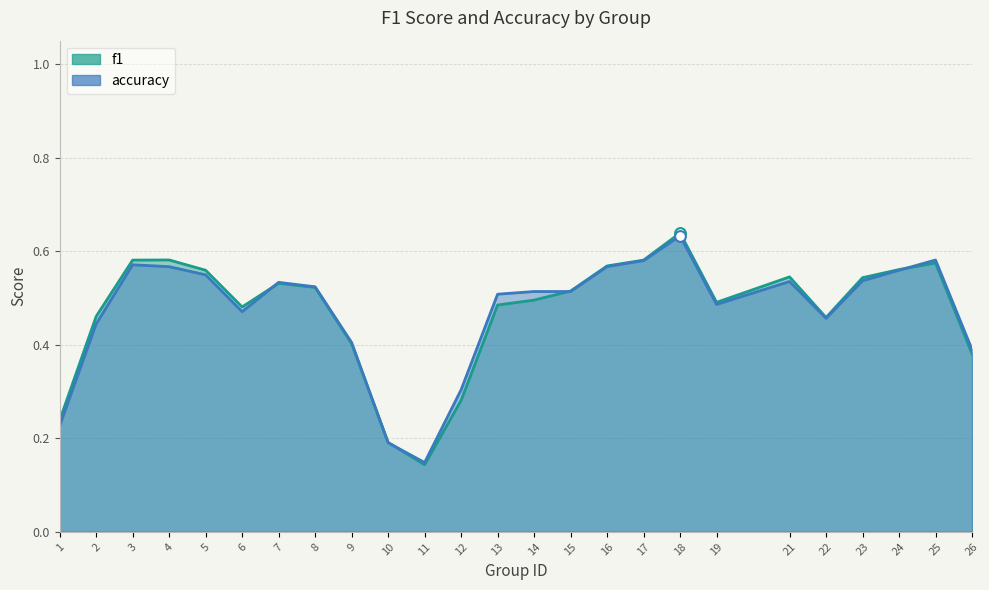

At how many categories does at least one series exceed 0?

25